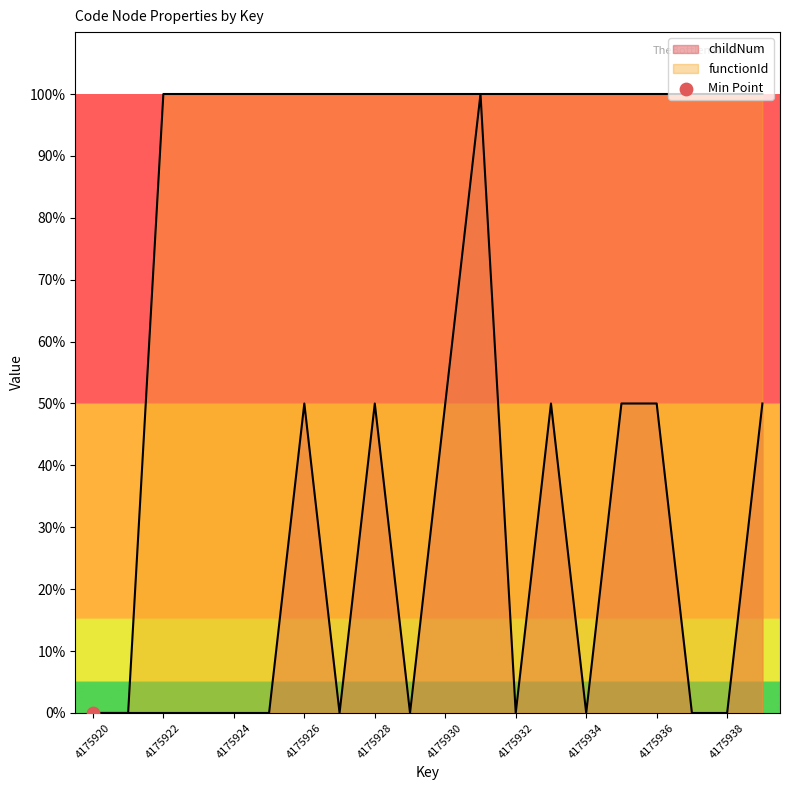

What is the total value across all series at 4175929?

1.0